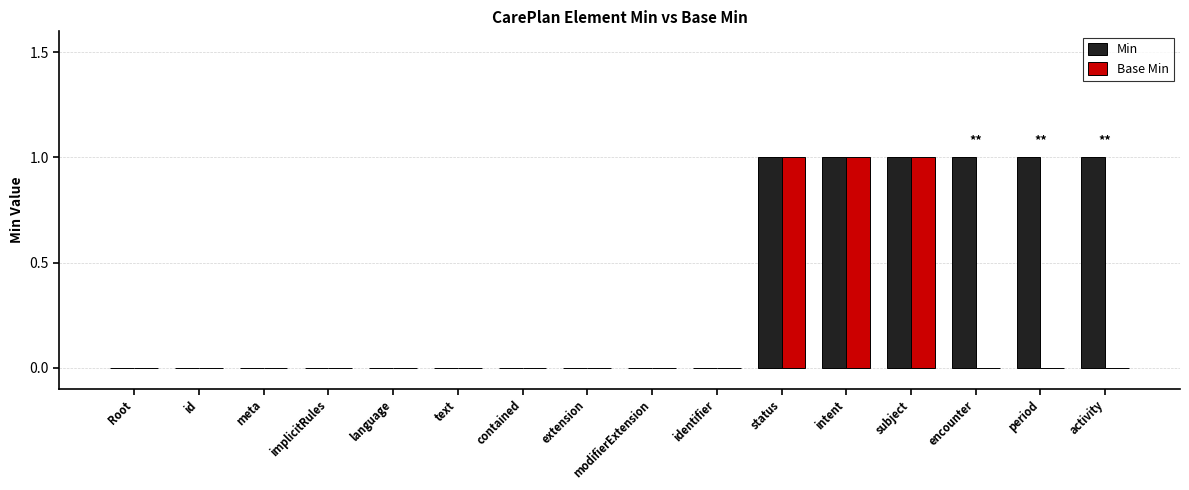

Which series has the largest total across all categories?

Min